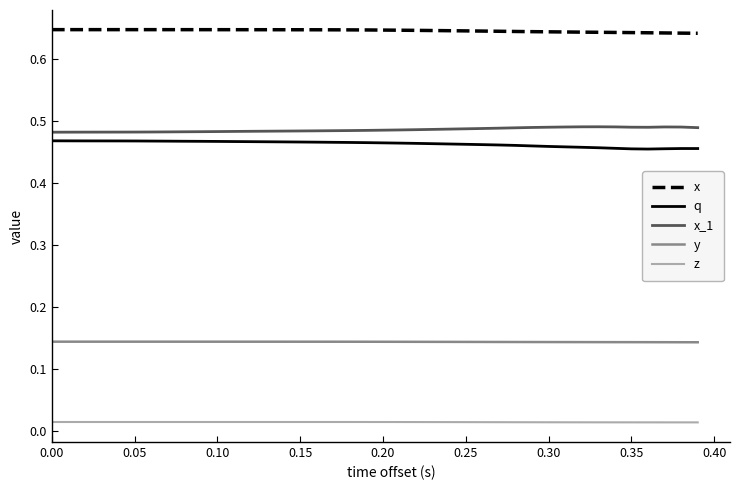

What are all the series names shown in the legend?

x, q, x_1, y, z